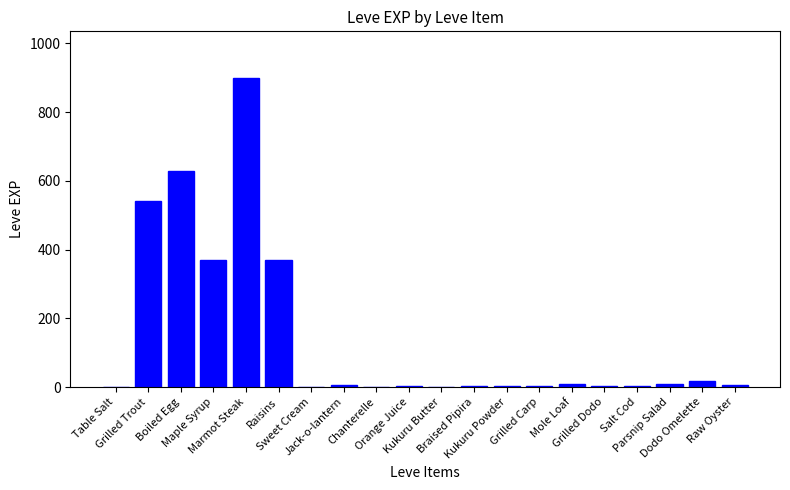

What is the sum of all values?

2881